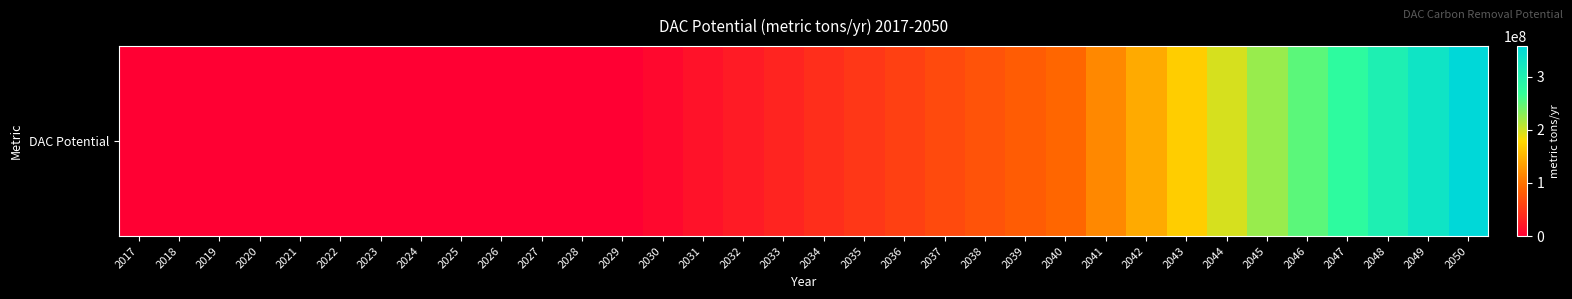

How many data points are less than 40584415?

17